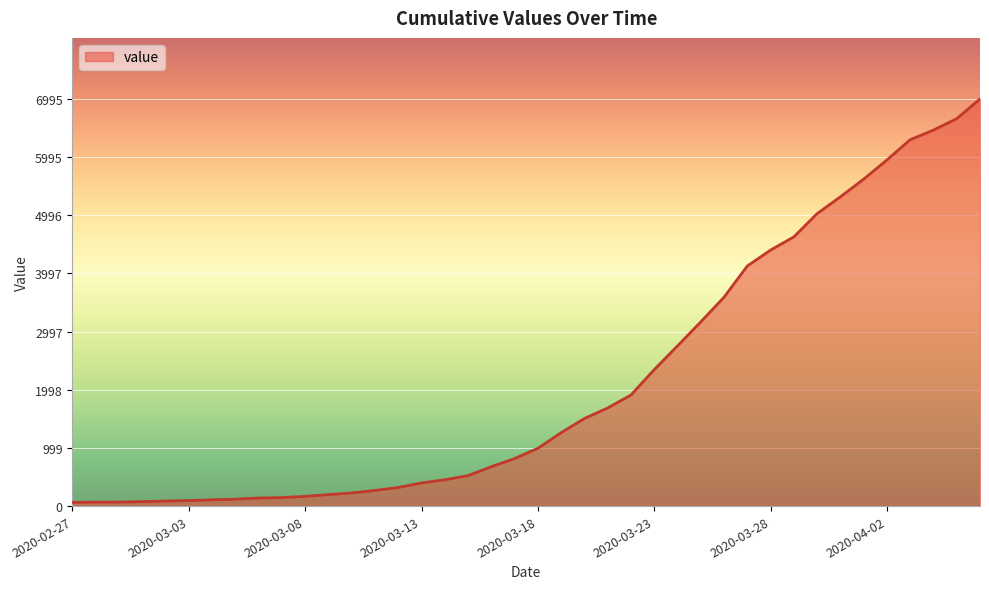

What is the maximum value shown in the chart?

6995